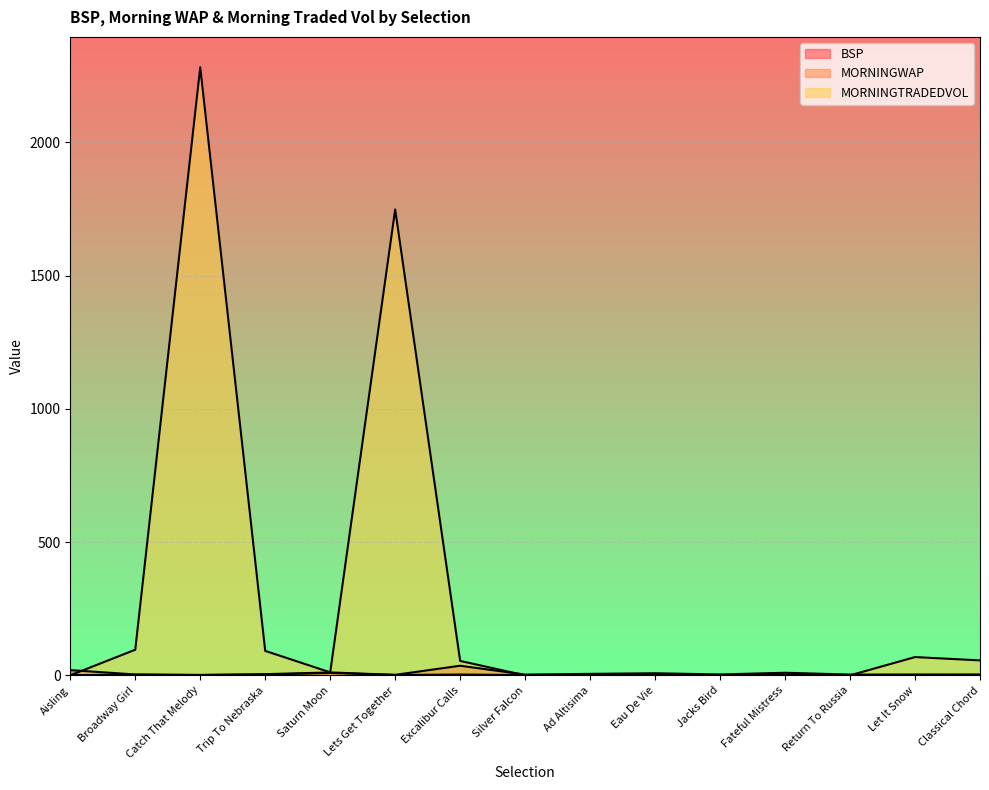

How many lines are shown in the chart?

3